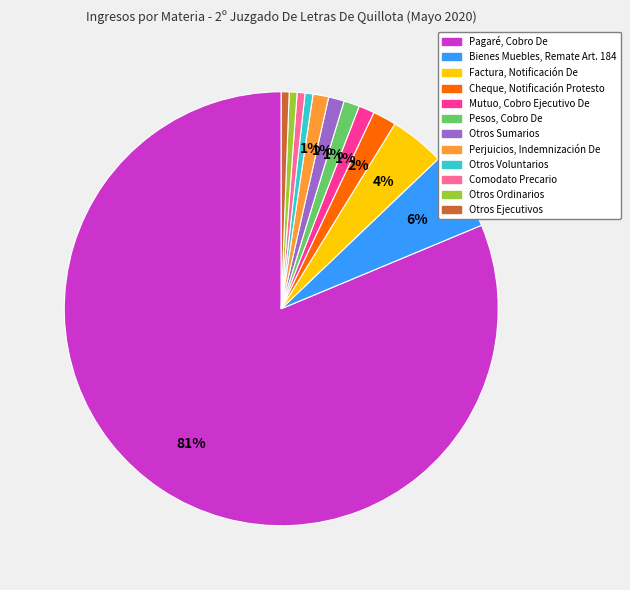

To the nearest percent, what is the combined percentage of Perjuicios, Indemnización De and Otros Voluntarios?

2%